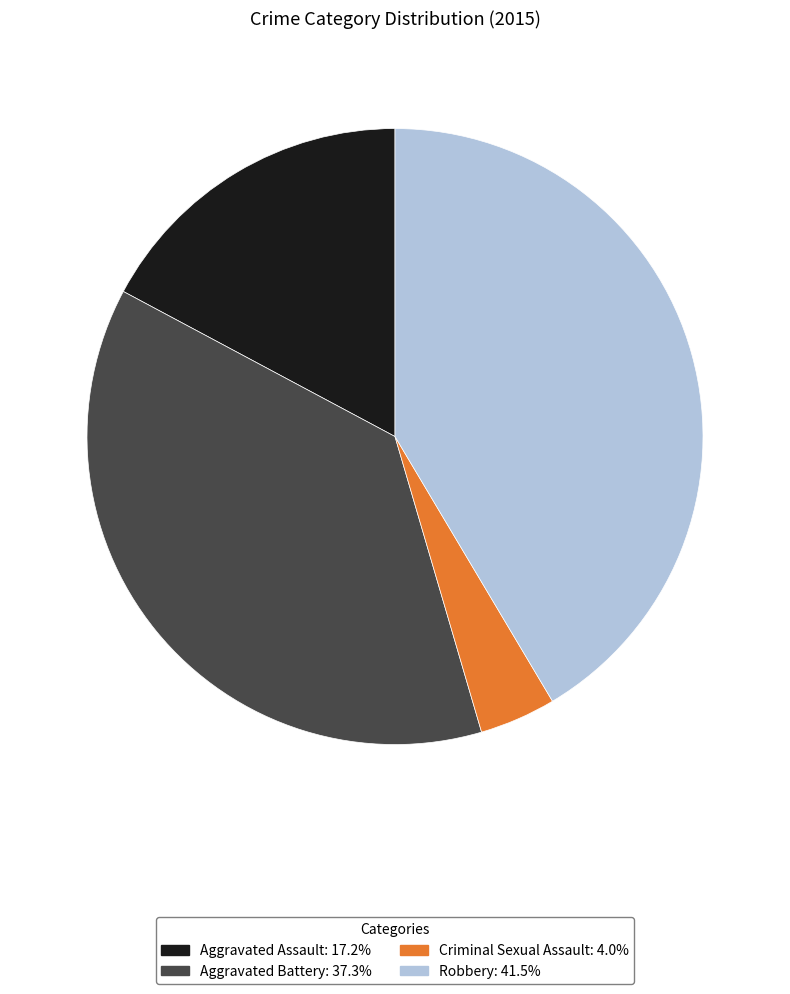

Is there a majority slice in this chart?

No